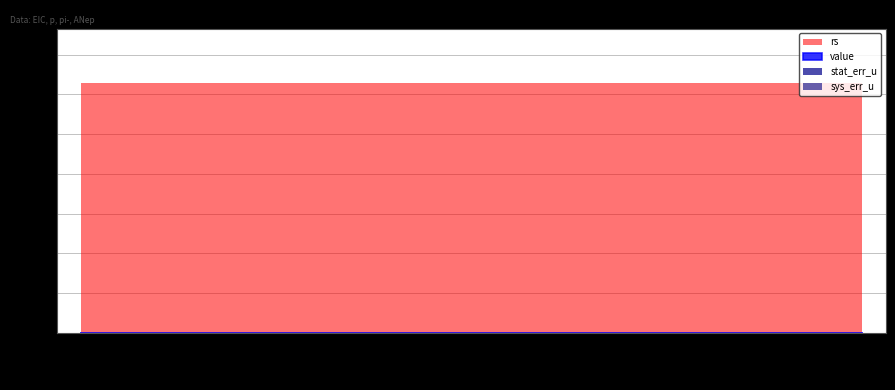

Between -0.1 and 0.8, which series saw the biggest shift?

value